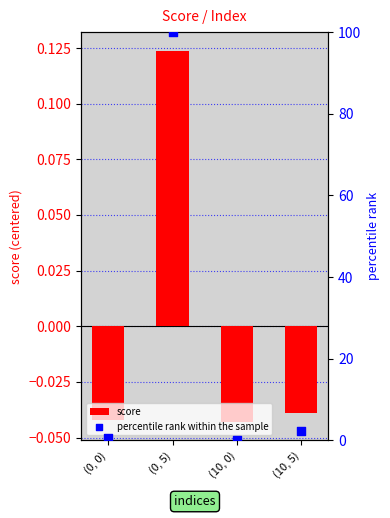

Which series contains the highest Y value?

percentile rank within the sample